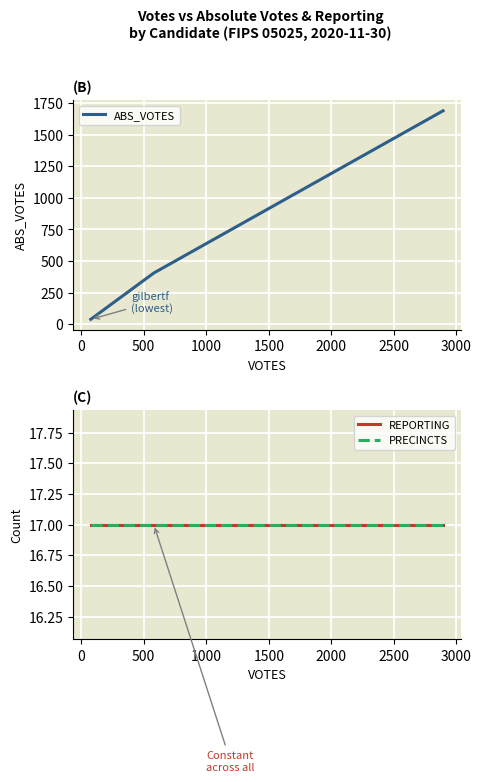

What is the highest value of the ABS_VOTES series?

1688